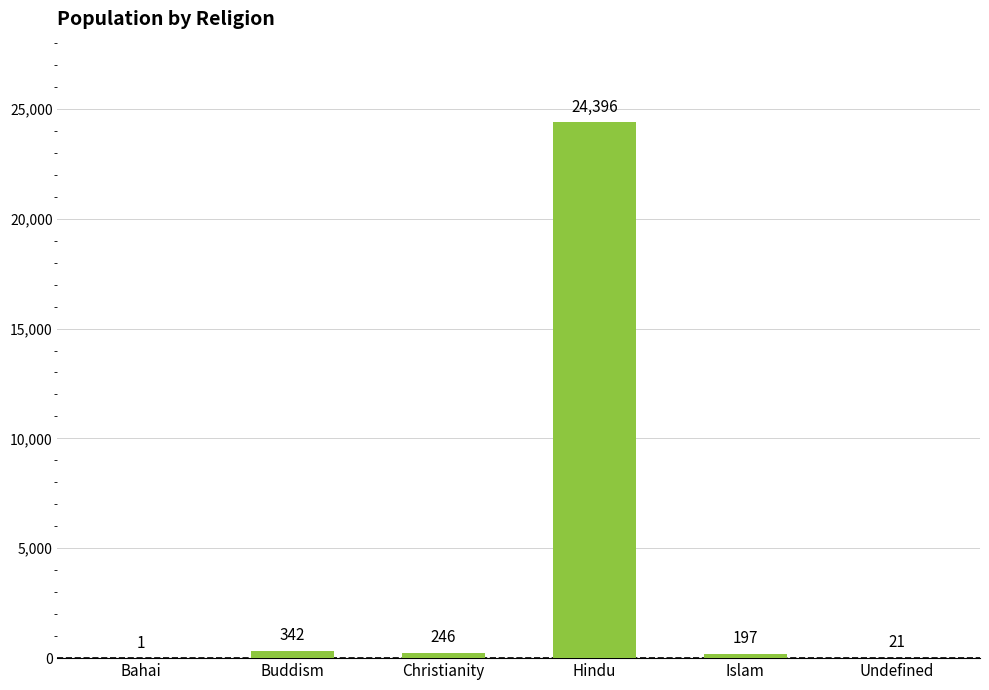

What is the greatest value displayed?

24396